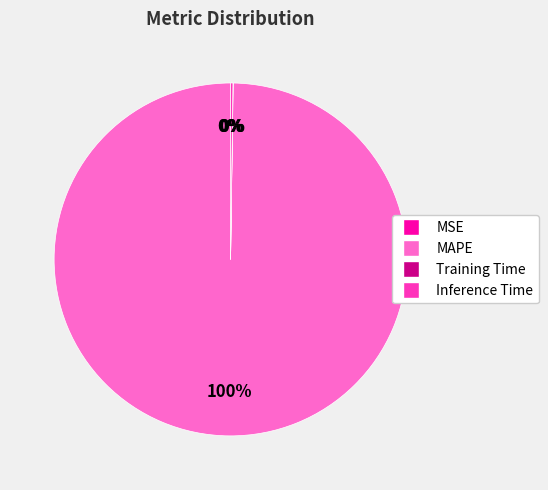

Which slice represents more than half of the pie?

MAPE